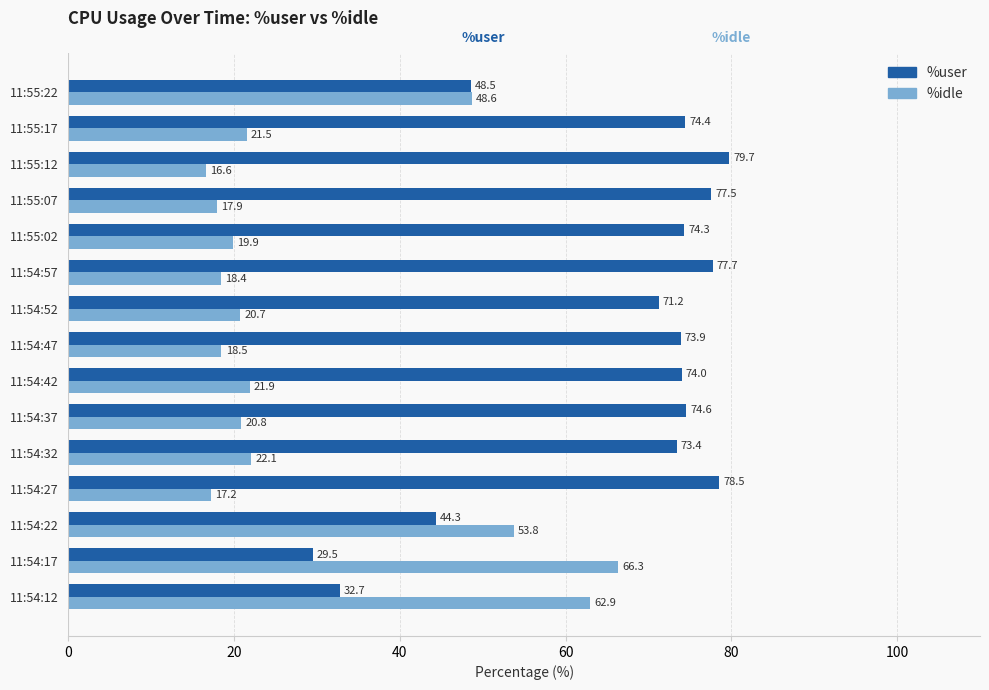

At which category does the chart reach its minimum across all series?

11:55:12